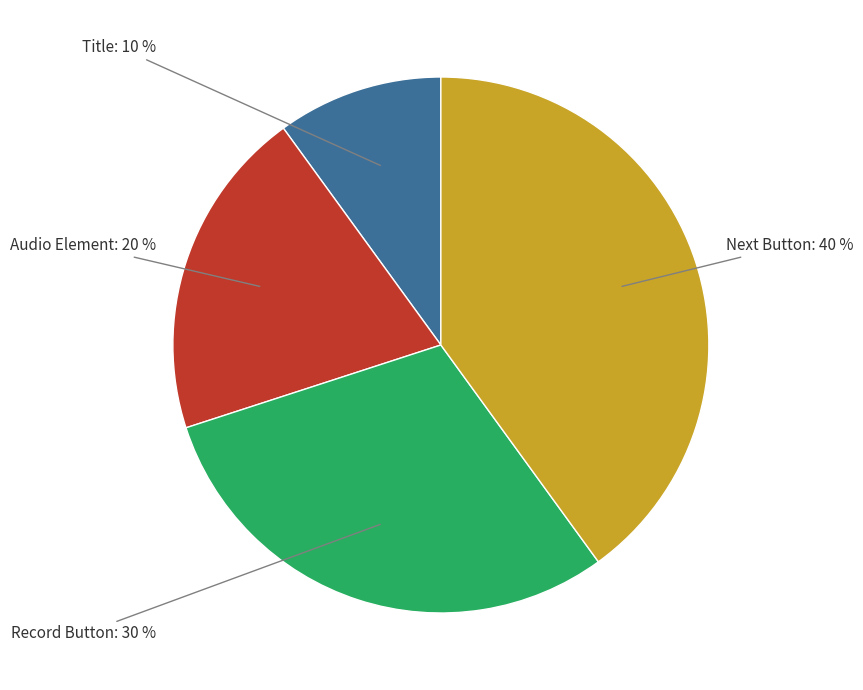

Approximately how many times larger is the value at Audio Element compared to Title?

2.0